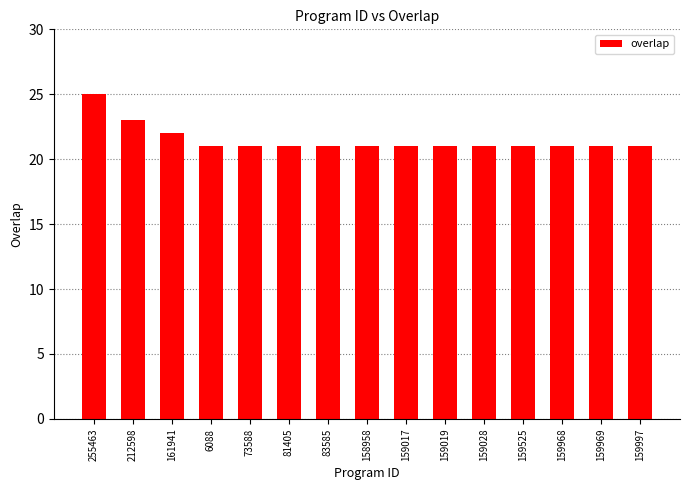

Which category has the highest value across all series?

255463